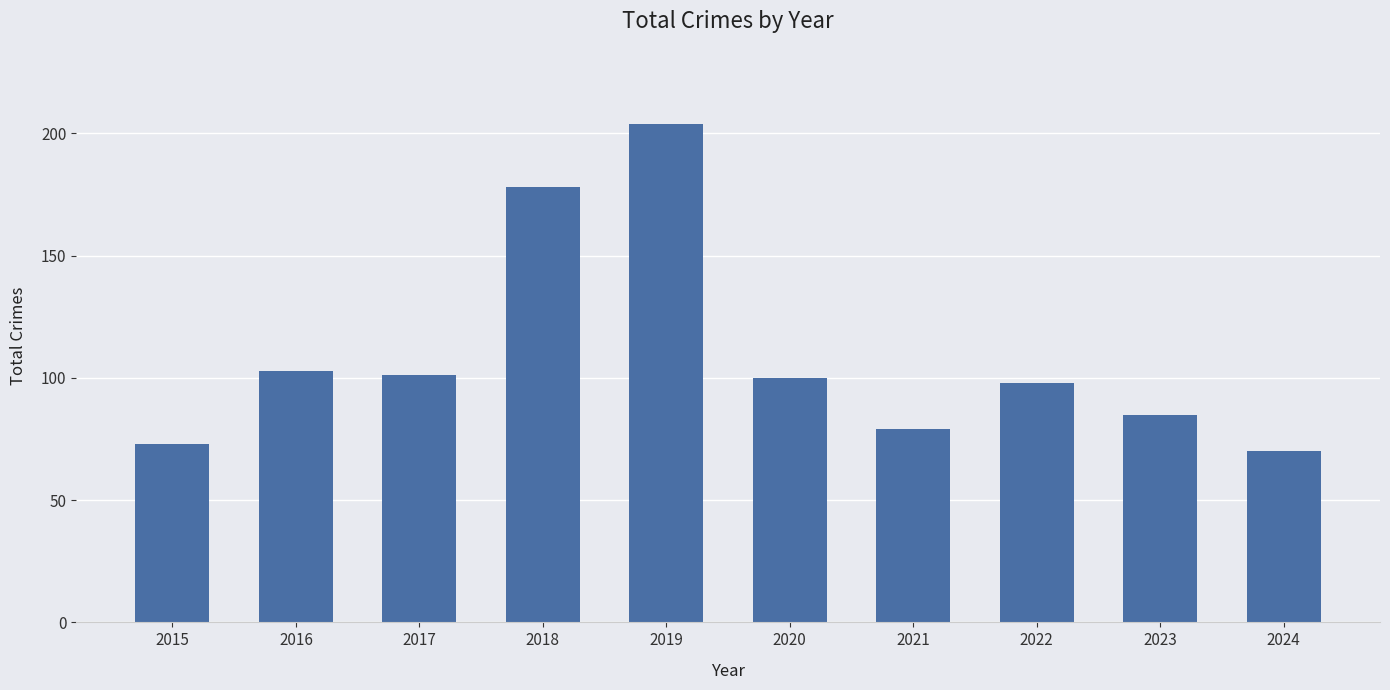

The value at 2022 is 98. True or false?

True